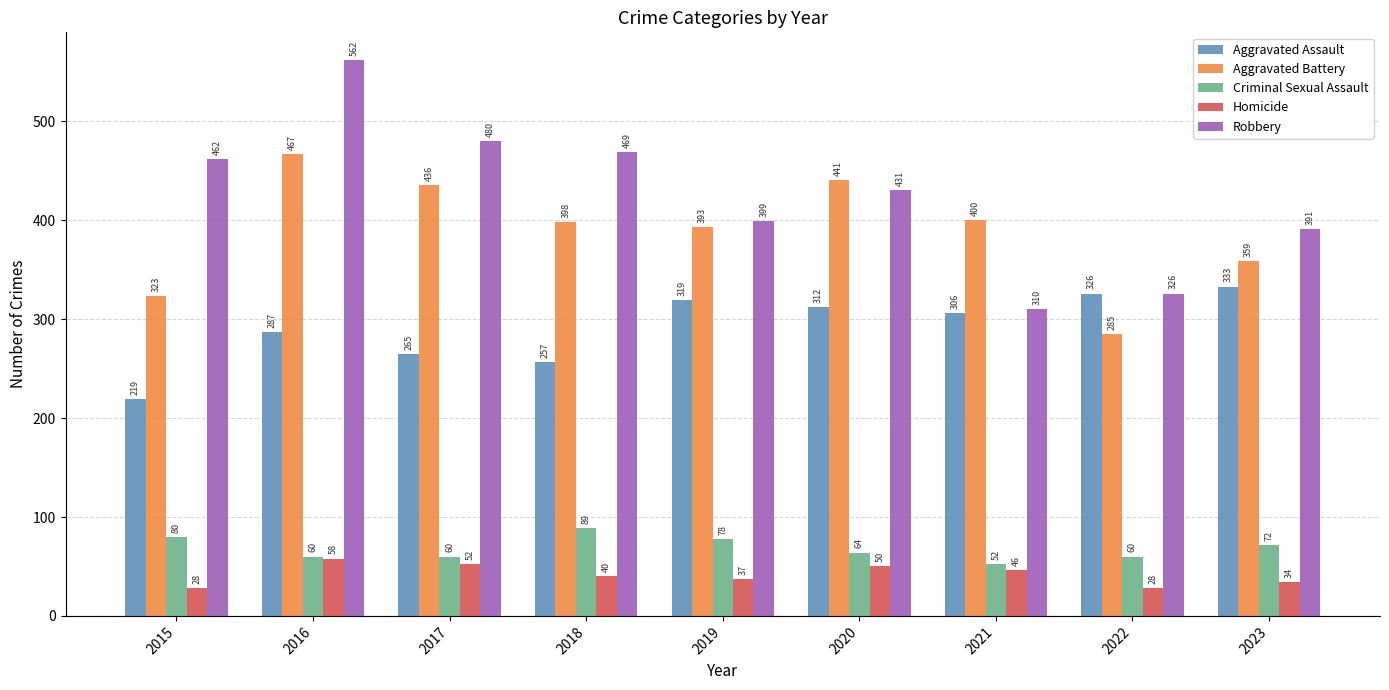

What is the total value across all series at 2019?

1226